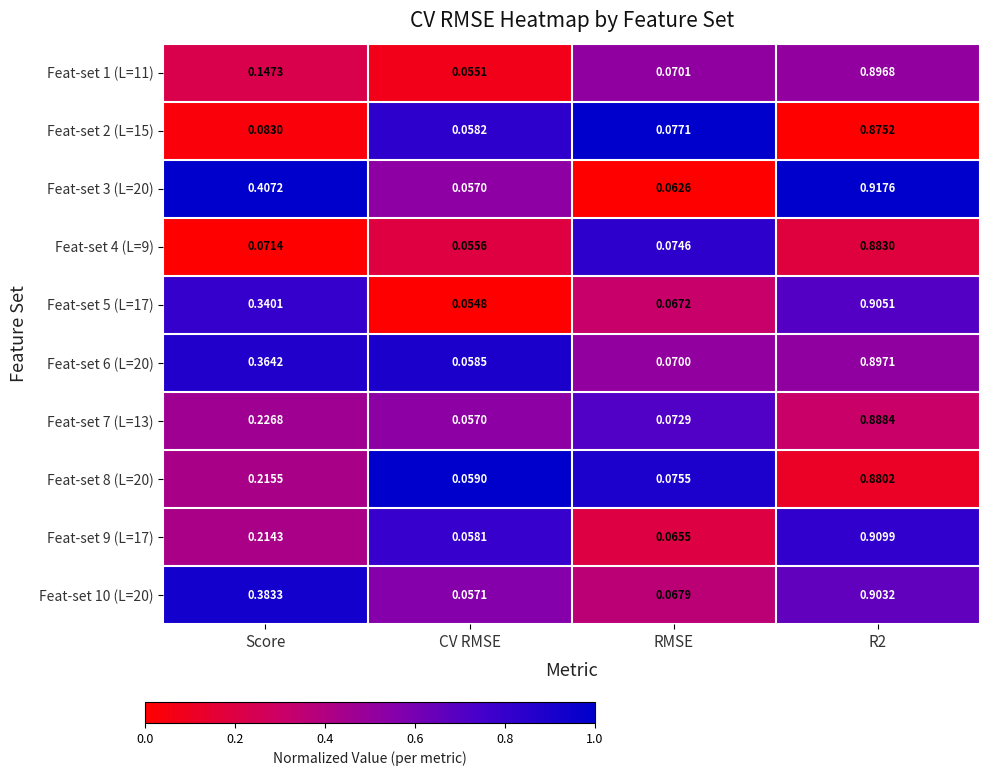

How many data points does each series have?

4